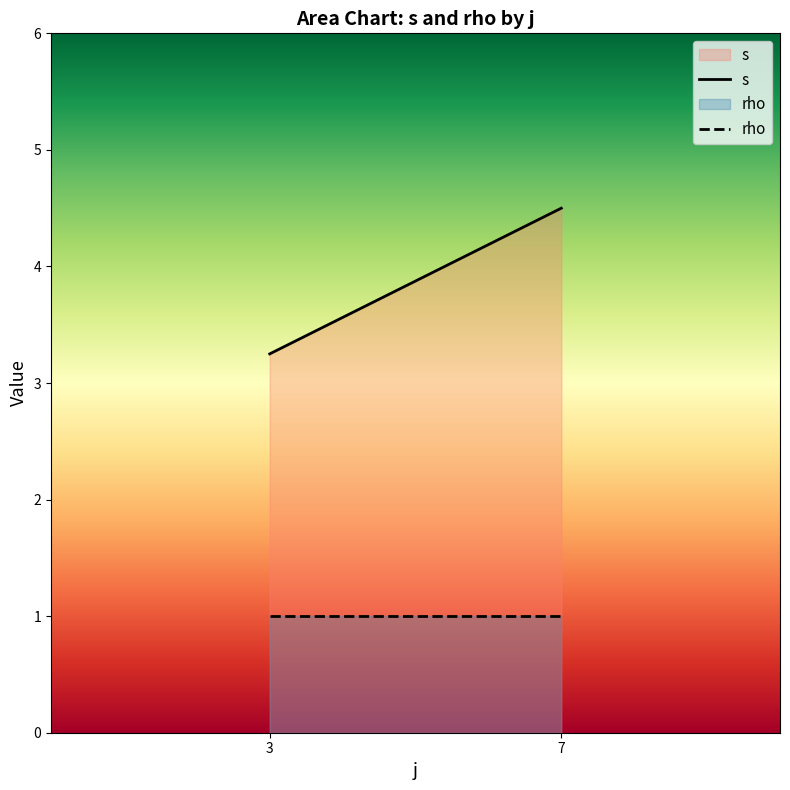

At how many categories does at least one series exceed 3?

2